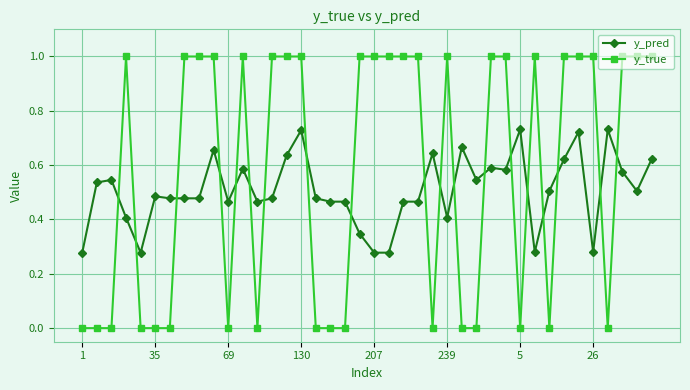

Which series has the widest spread of values?

y_true